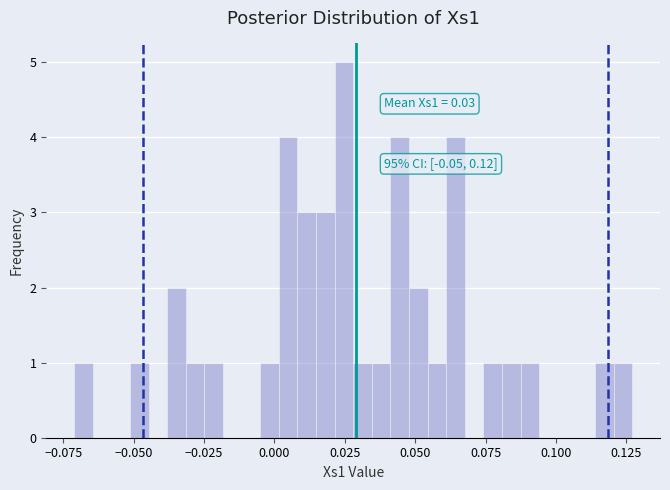

Around what value on the x-axis is the tallest bar? Give the approximate position of its centre, as read against the axis.

0.025